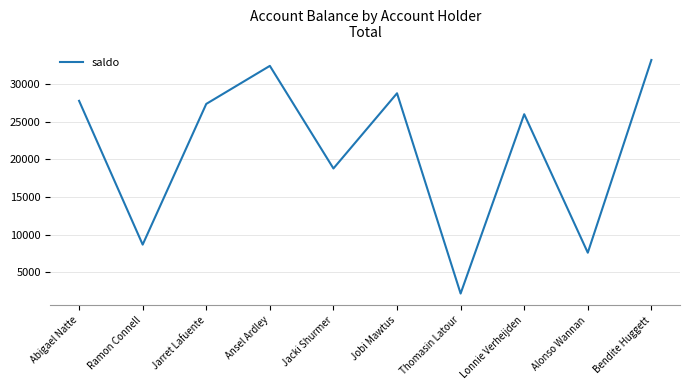

Is it true that the value at Ansel Ardley is 10384?

False